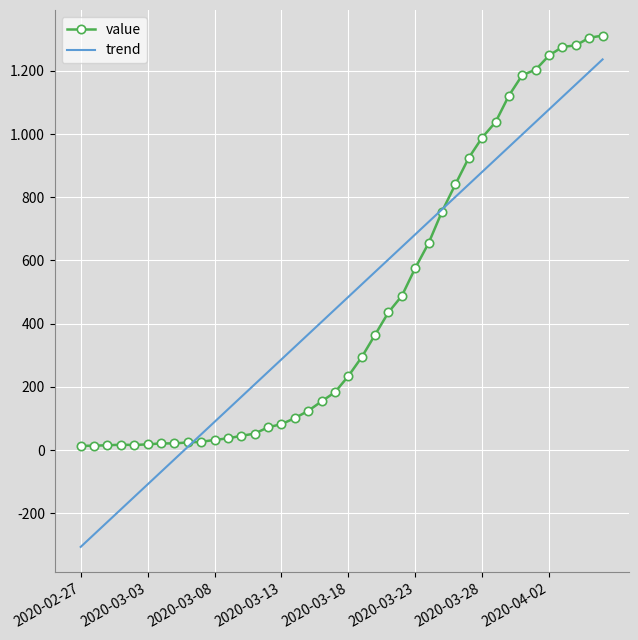

How many intersections are there between value and trend?

2